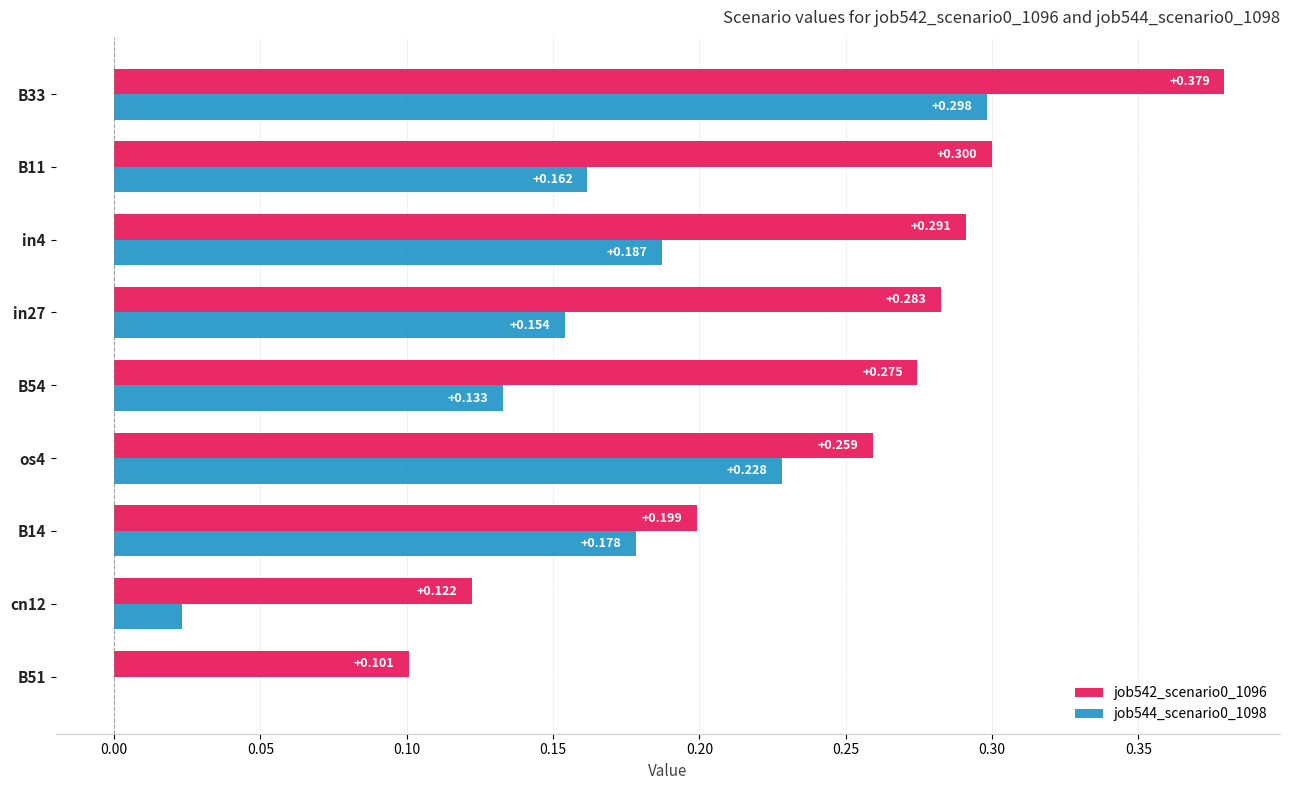

Is the value of job544_scenario0_1098 at B14 greater than the value of job542_scenario0_1096 at B51?

Yes